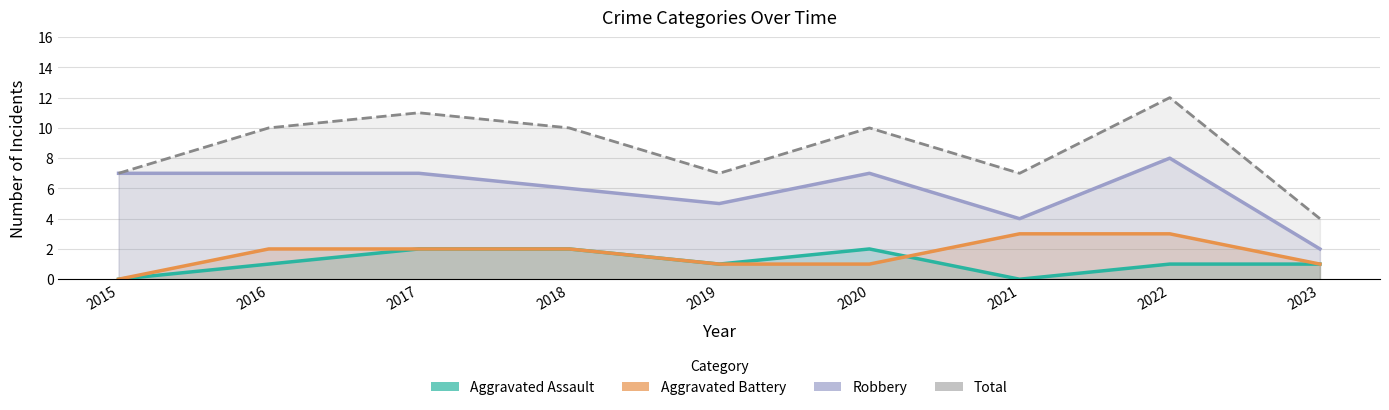

True or false: Robbery and Aggravated Assault cross at least once.

False